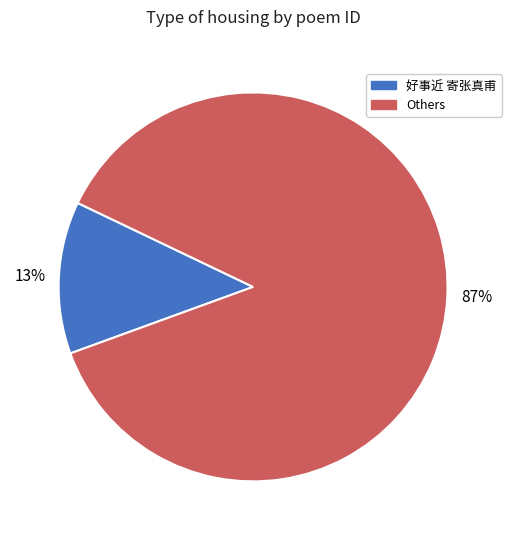

Is it true that Others is 87% of the pie?

True